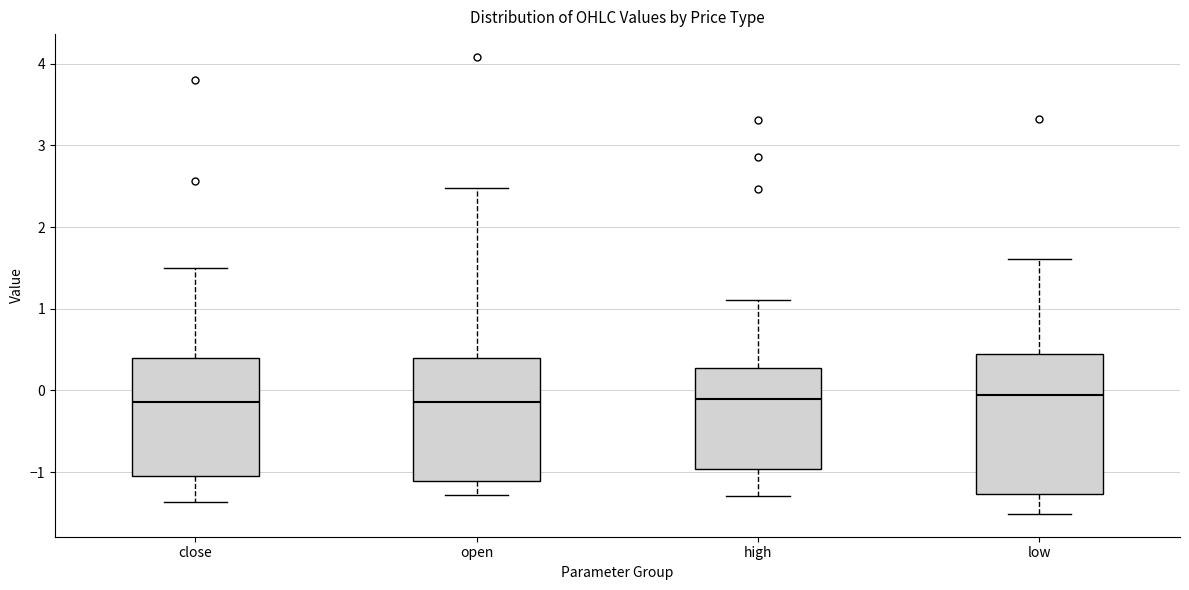

Which box is the tallest, from its lower edge to its upper edge?

low